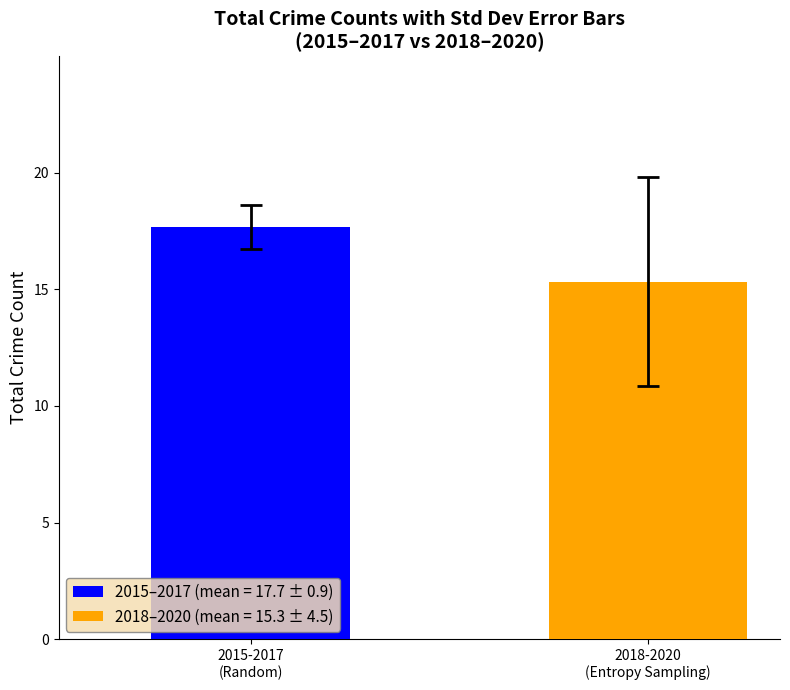

What is the difference between the maximum and minimum values?

2.3